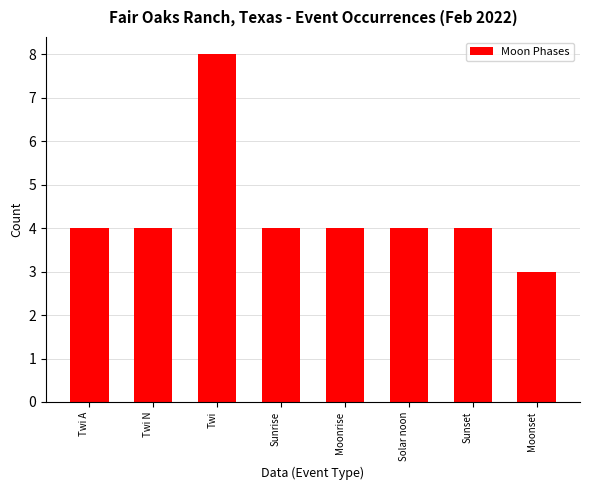

At which category does the chart reach its peak across all series?

Twi